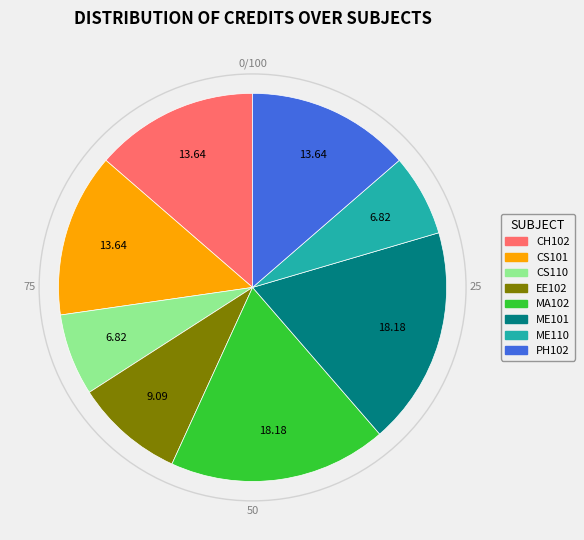

Combined, do CS110 and ME101 account for over 50%?

No